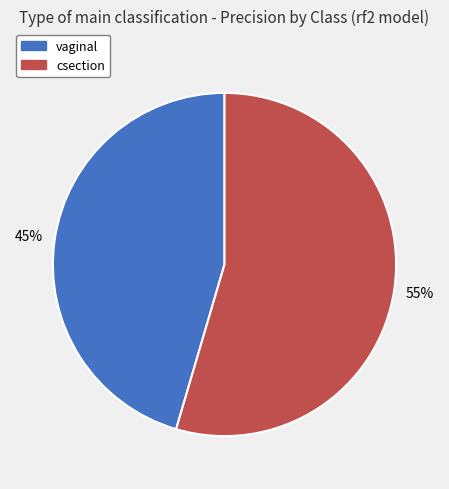

To the nearest percent, what is the combined percentage of vaginal and csection?

100%